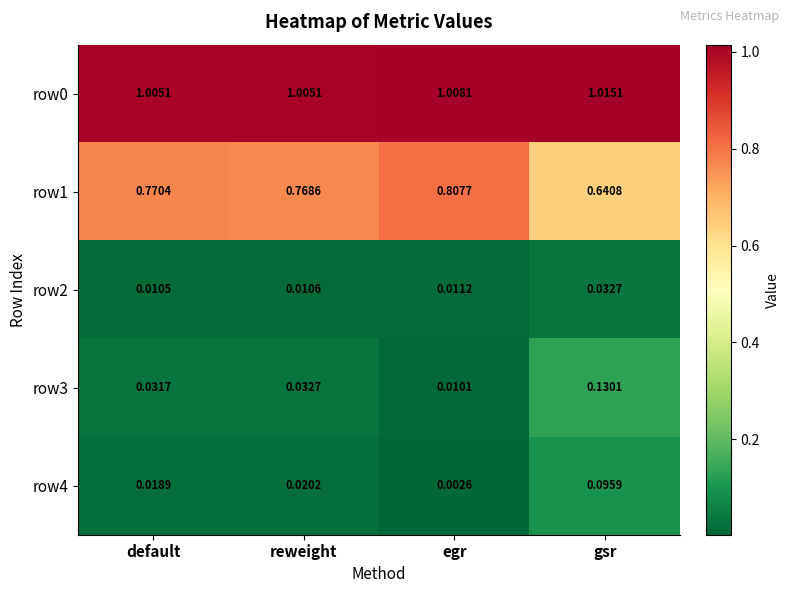

Where is row1 nearest to the value 0?

gsr